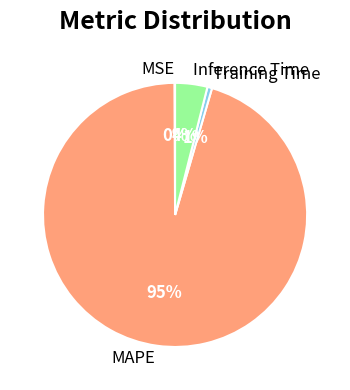

What is the largest slice in the pie chart?

MAPE